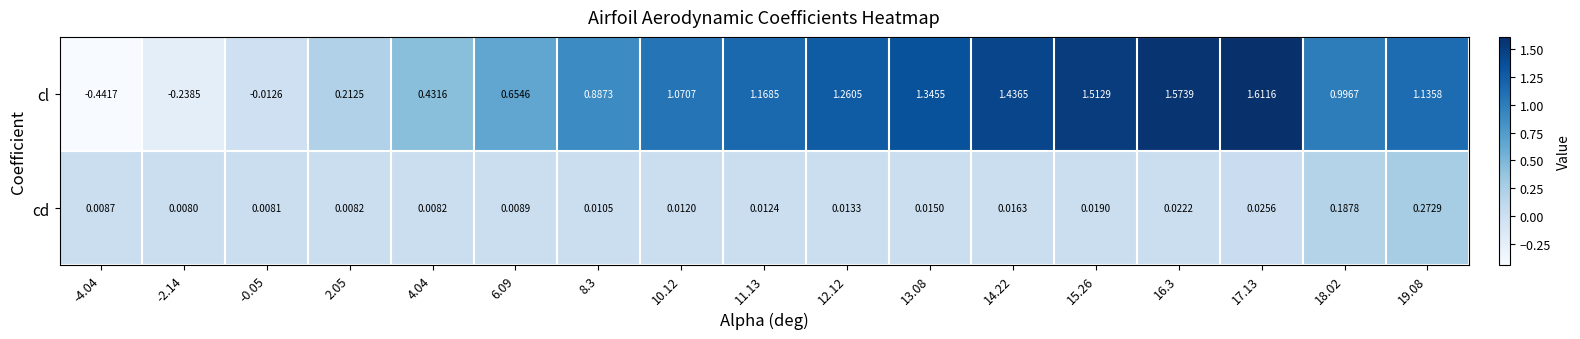

Is the value of cl at 10.12 greater than the value of cd at 14.22?

Yes